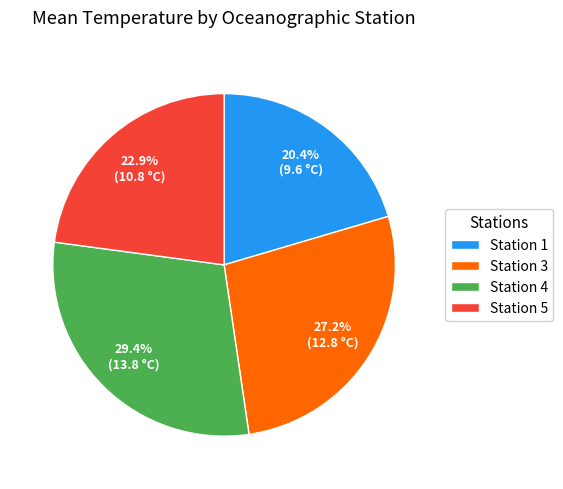

To the nearest percent, what is the average slice percentage?

25%